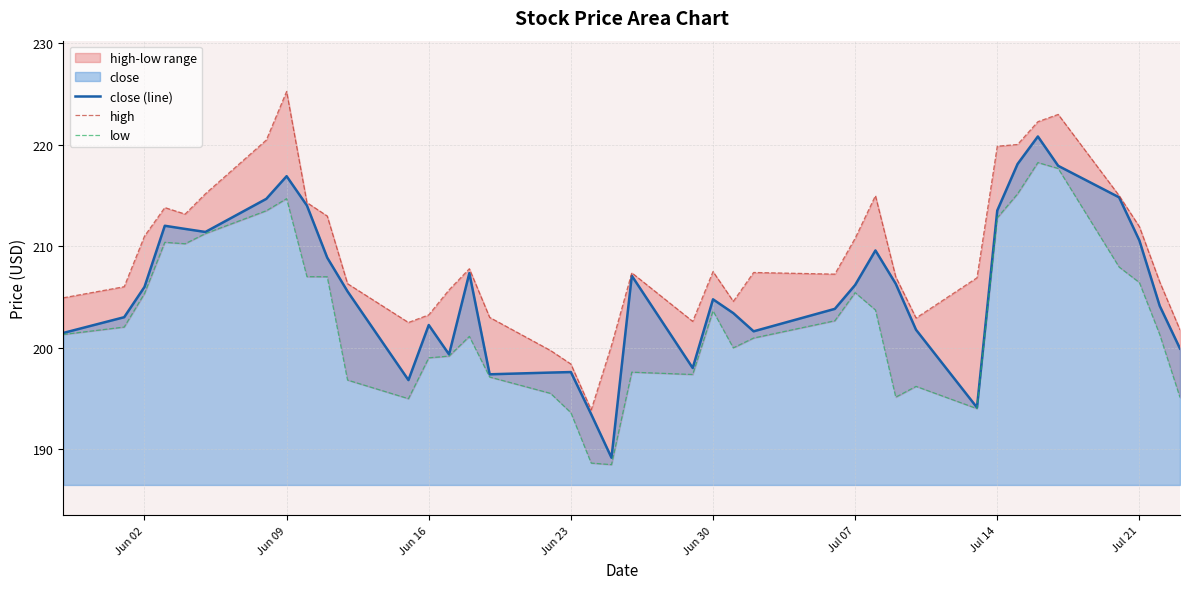

The close (line) series shows 202.2 at Jun 16. True or false?

True